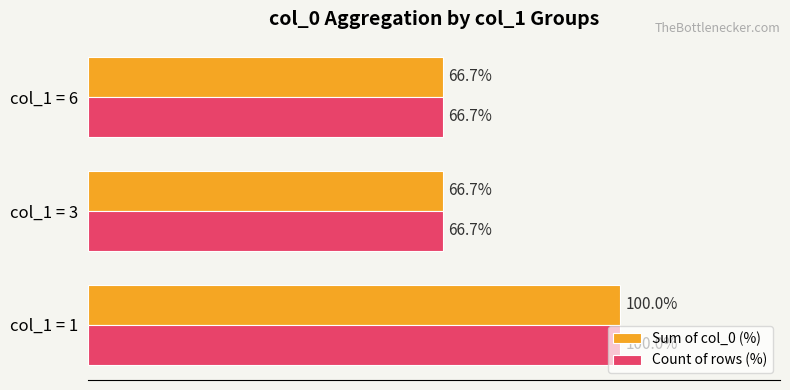

At which category is the sum across all series the highest?

col_1 = 1